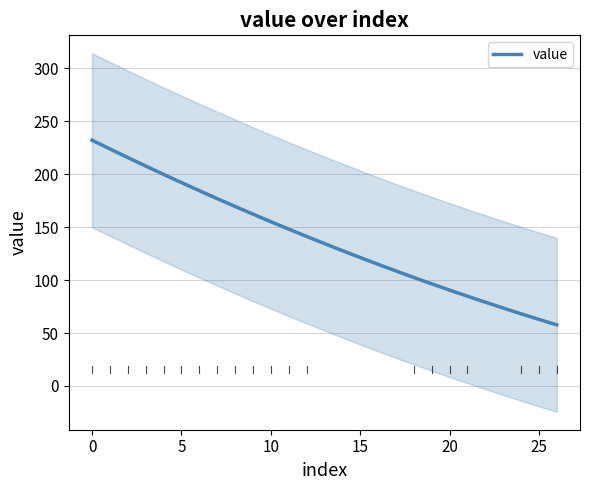

What is the minimum value for value?

57.7